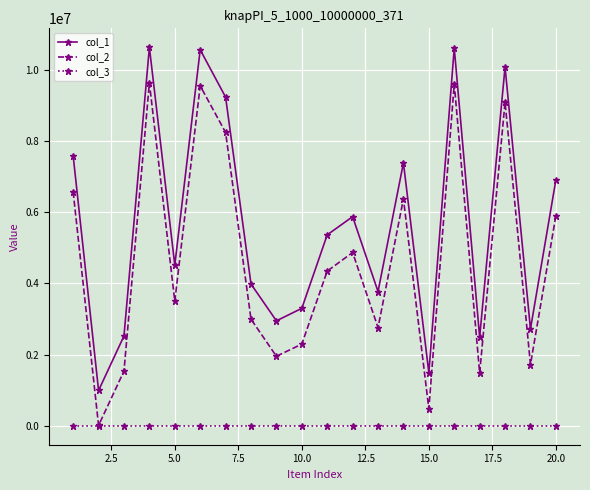

At how many categories does at least one series exceed 8661855?

5